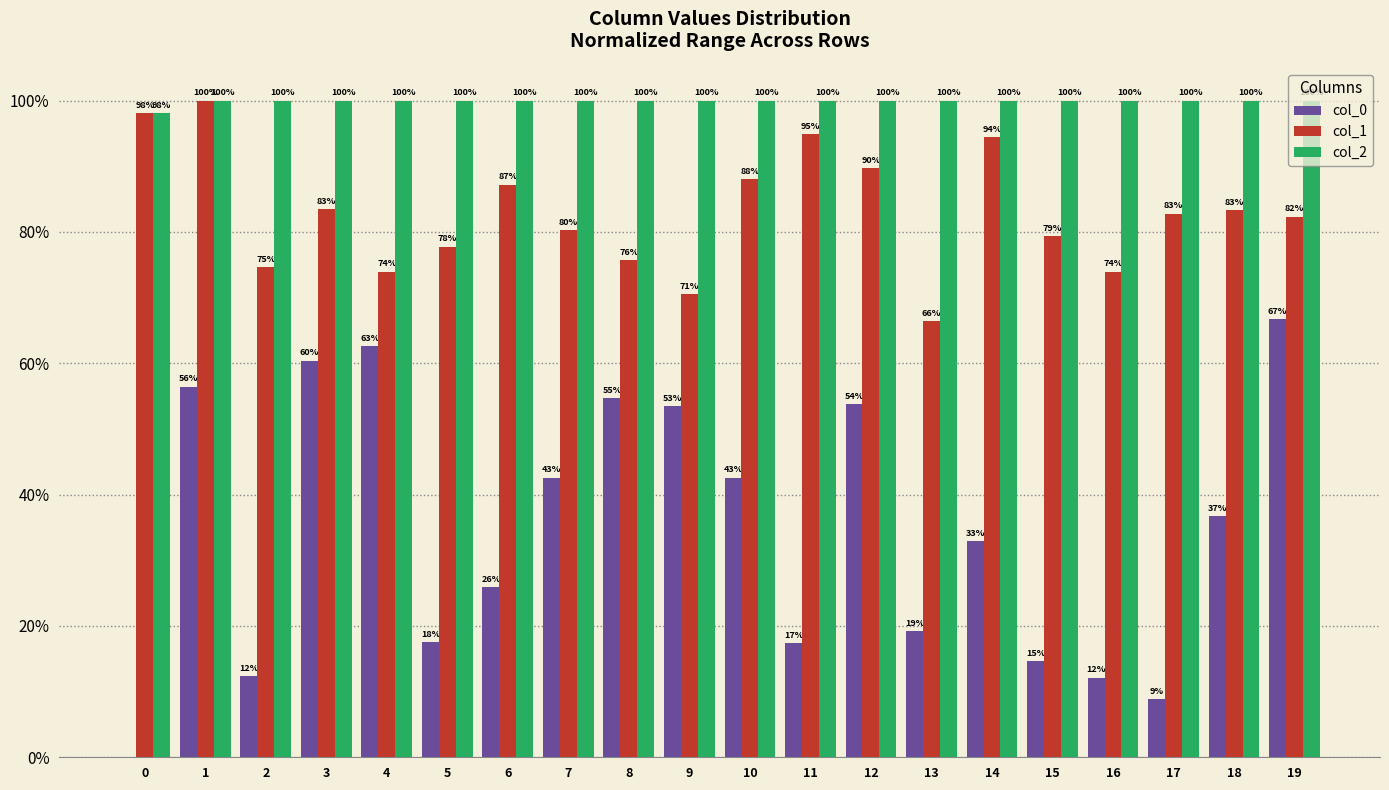

Is the value of col_1 at 5 greater than the value of col_2 at 3?

No